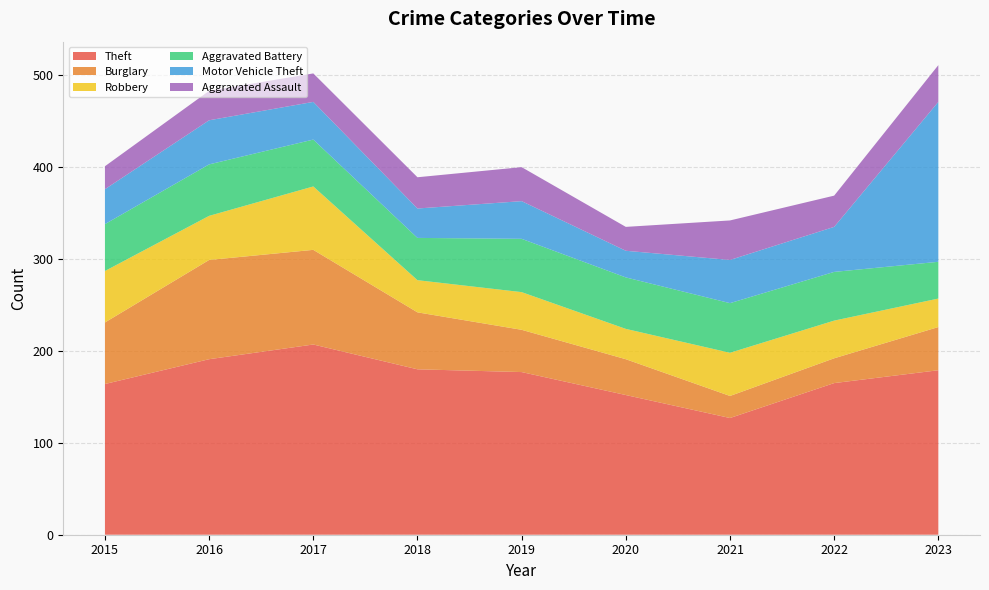

Reading left to right, what are all the values shown in this chart?

Theft: 2015=164	2016=191	2017=207	2018=180	2019=177	2020=152	2021=127	2022=165	2023=179
Burglary: 2015=67	2016=108	2017=103	2018=62	2019=46	2020=39	2021=24	2022=27	2023=47
Robbery: 2015=56	2016=48	2017=69	2018=35	2019=41	2020=33	2021=47	2022=41	2023=31
Aggravated Battery: 2015=51	2016=56	2017=51	2018=46	2019=58	2020=56	2021=54	2022=53	2023=40
Motor Vehicle Theft: 2015=38	2016=48	2017=41	2018=32	2019=41	2020=29	2021=47	2022=49	2023=174
Aggravated Assault: 2015=25	2016=32	2017=31	2018=34	2019=37	2020=26	2021=43	2022=34	2023=40